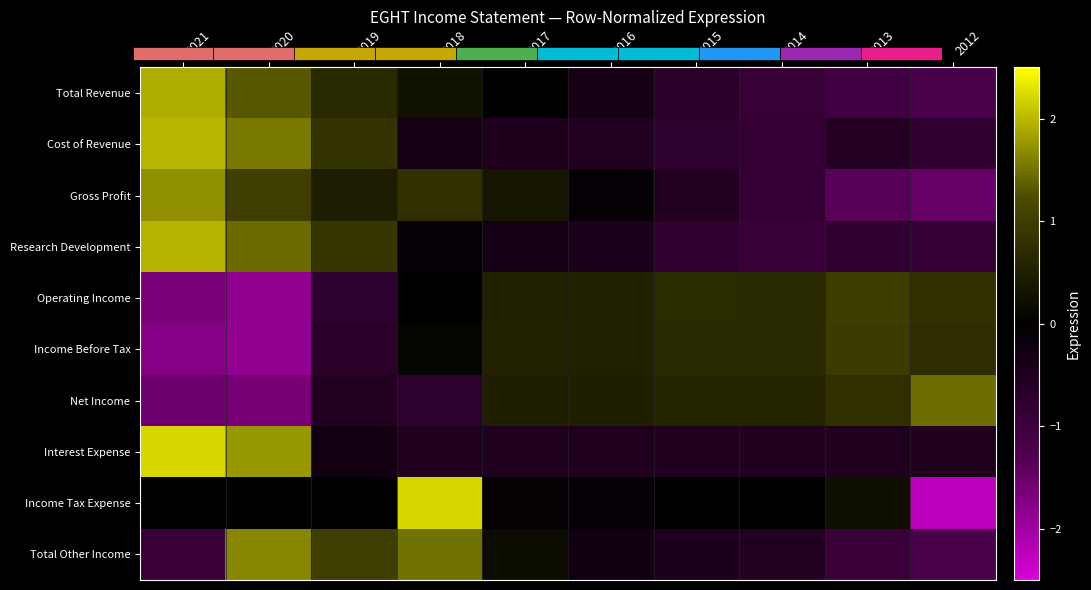

True or false: Income Before Tax has a value of 0.6 at 2017.

True